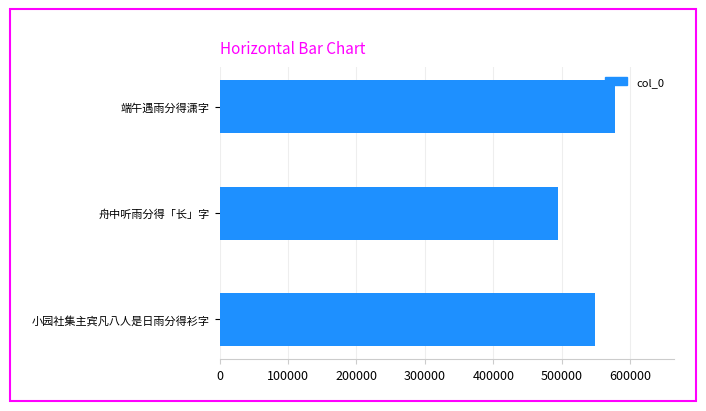

How many data points are less than 548582?

1